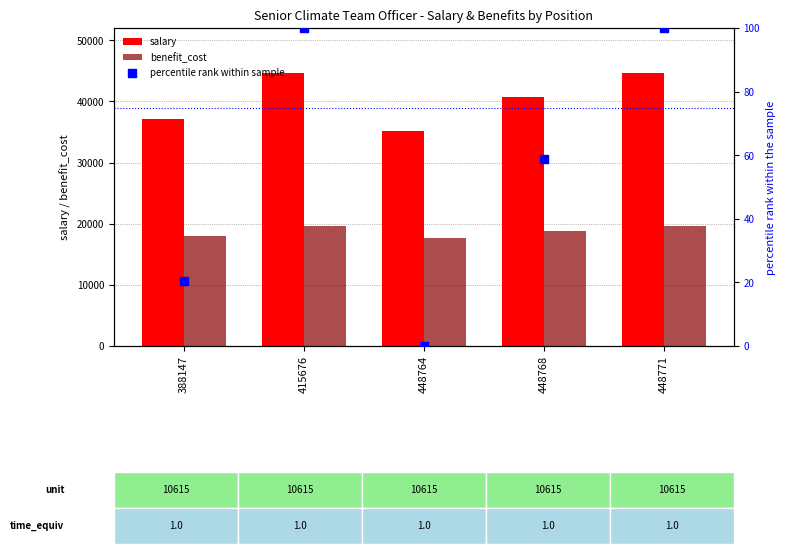

At which category is the sum across all series the highest?

415676